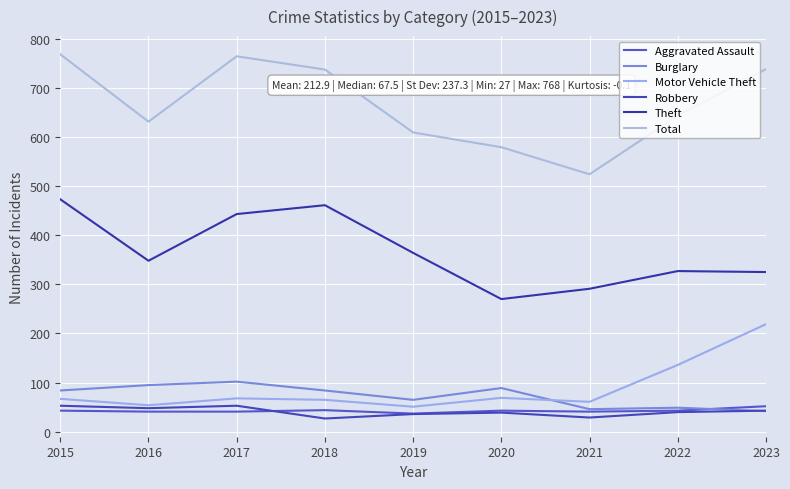

What is the difference between the maximum and minimum values in the Robbery series?

26